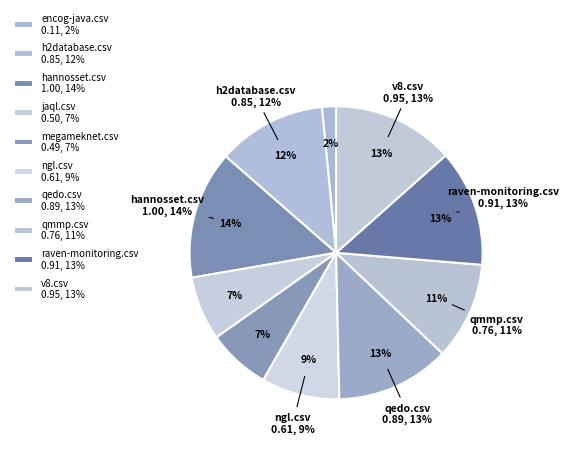

Count the number of slices in the pie.

10